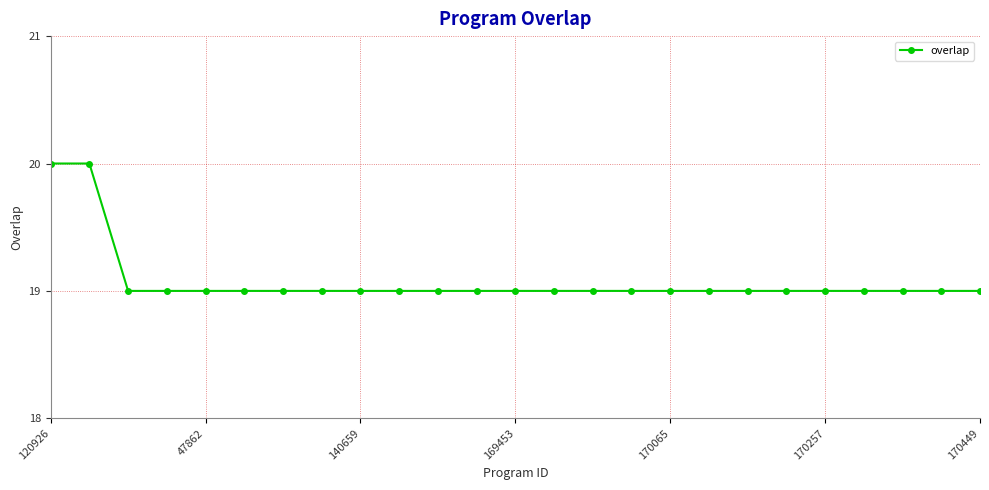

What is the greatest value displayed?

20